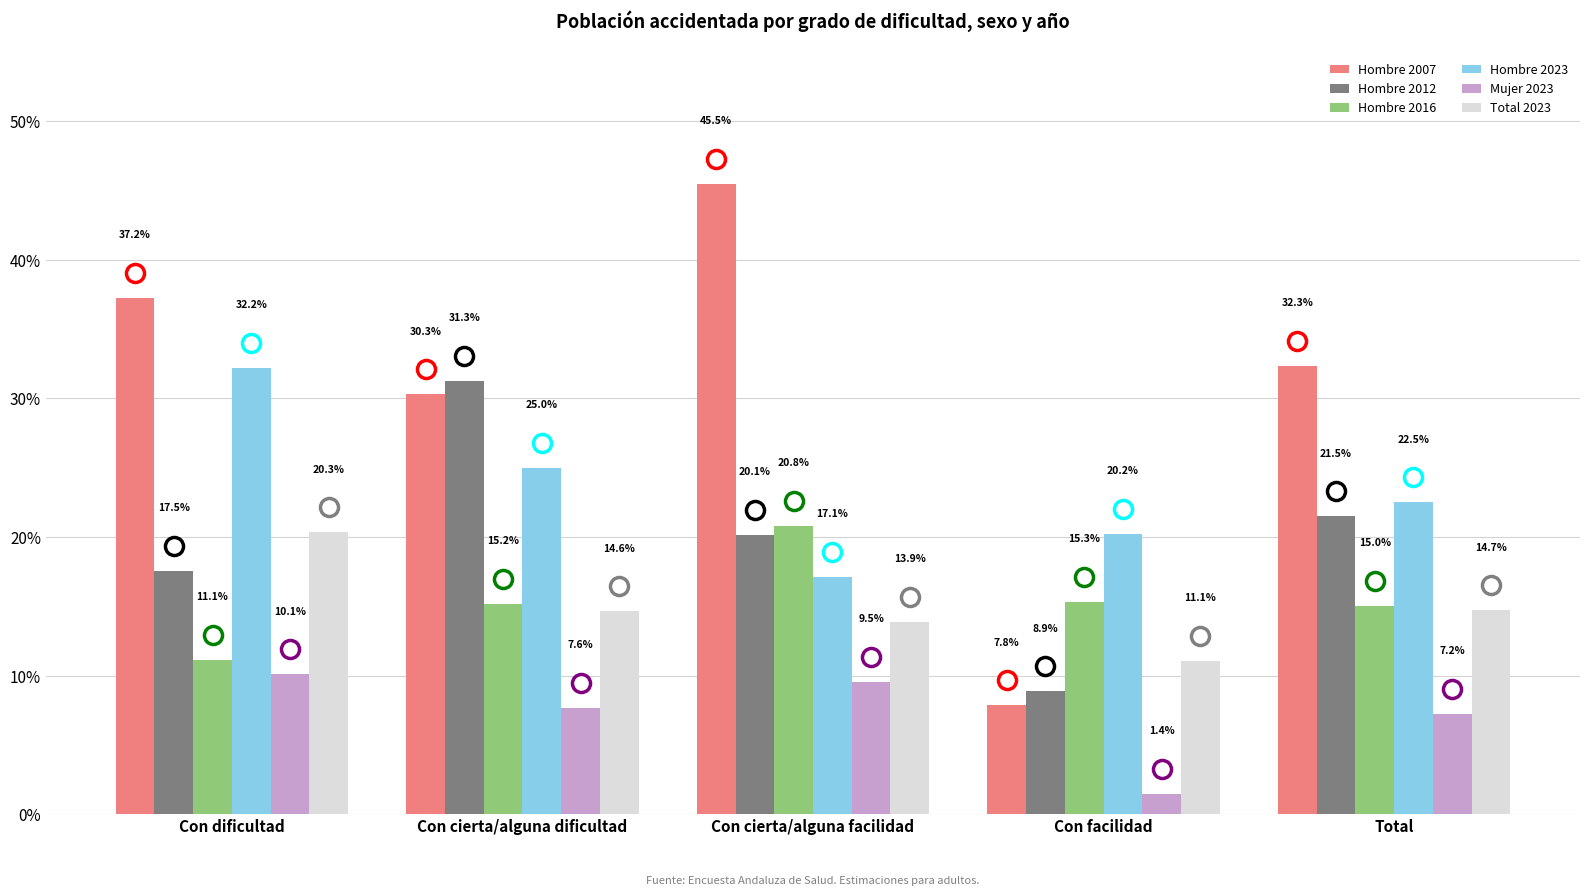

Between Con dificultad and Con facilidad, which is larger?

Con dificultad